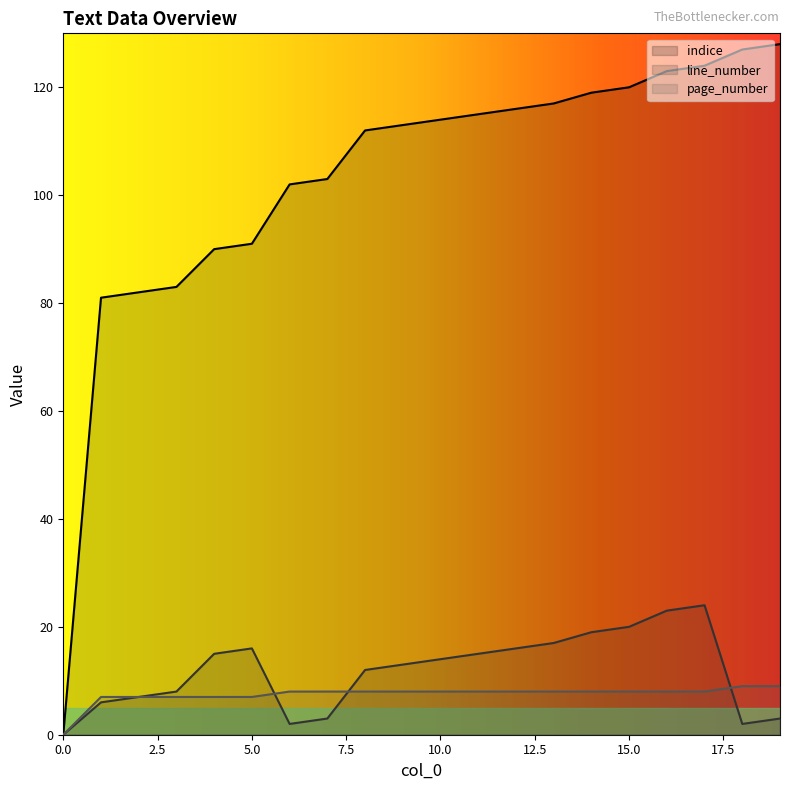

What is the value of the line_number point at the 2nd from the left?

6